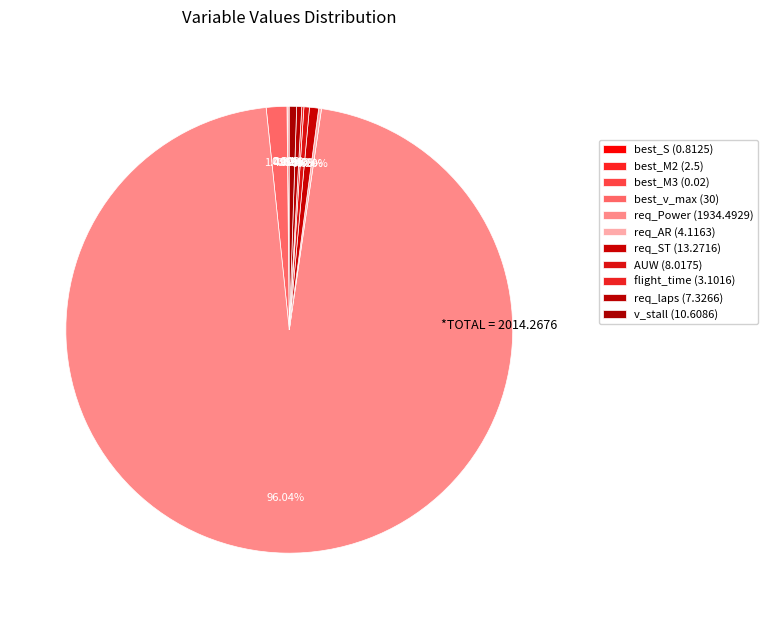

Rank the categories by value from highest to lowest.

req_Power, best_v_max, req_ST, v_stall, AUW, req_laps, req_AR, flight_time, best_M2, best_S, best_M3